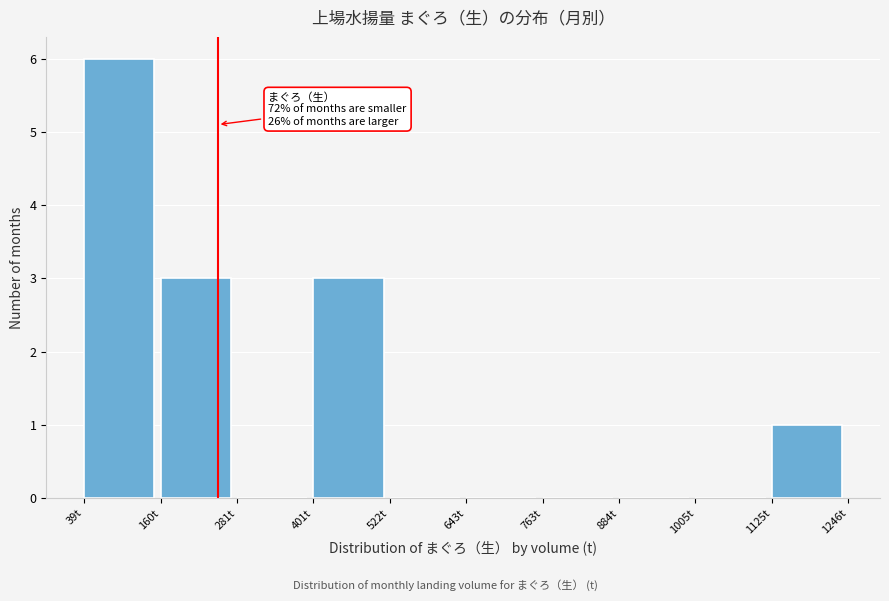

Which range on the x-axis has the tallest bar?

40 to 160